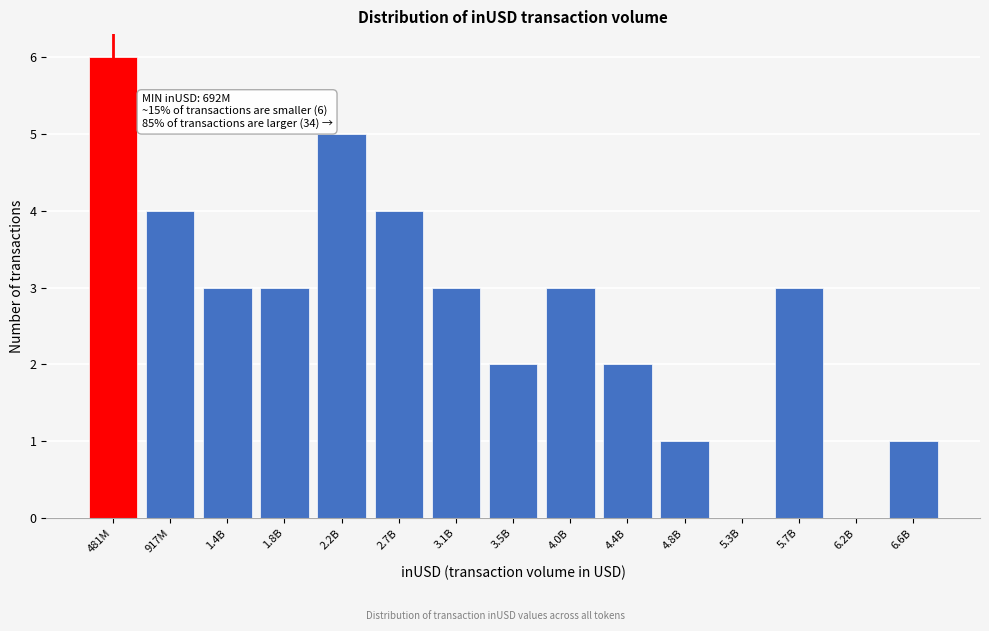

Reading right to left, transcribe all the data shown in this chart.

6.6B=1	6.2B=0	5.7B=3	5.3B=0	4.8B=1	4.4B=2	4.0B=3	3.5B=2	3.1B=3	2.7B=4	2.2B=5	1.8B=3	1.4B=3	917M=4	481M=6